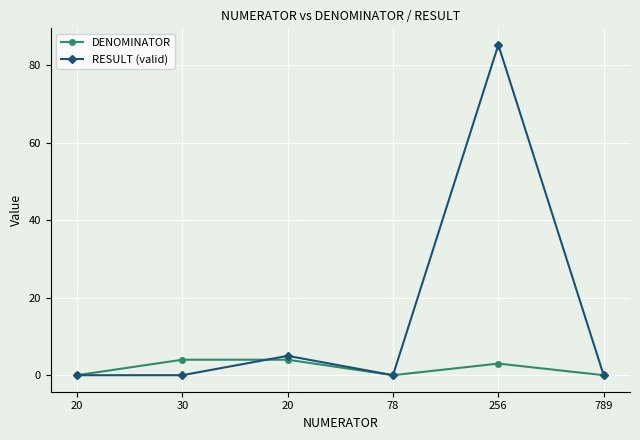

What are all the series names shown in the legend?

DENOMINATOR, RESULT (valid)